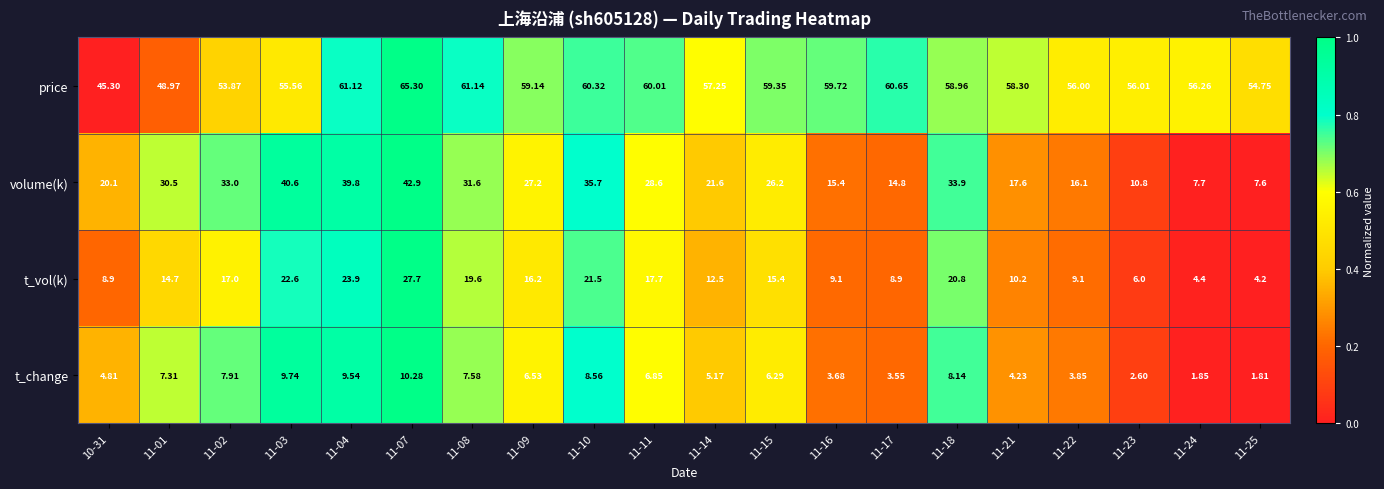

Is the value of volume(k) at 11-23 greater than the value of t_vol(k) at 11-15?

No